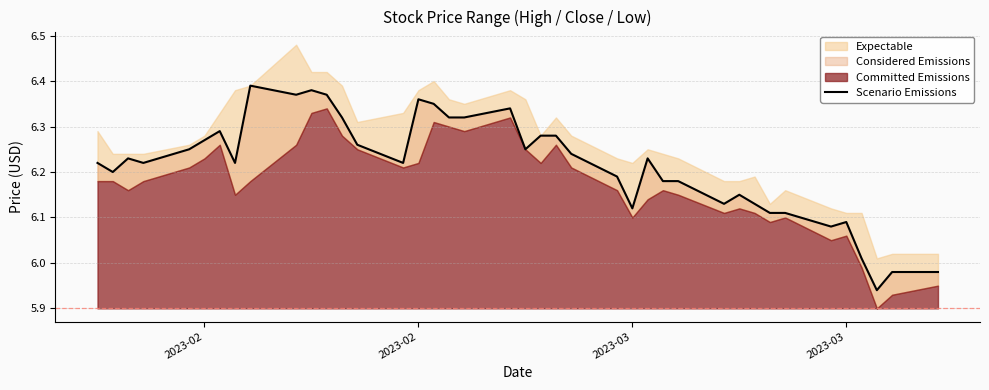

Where does the data first go above 6?

2023-02